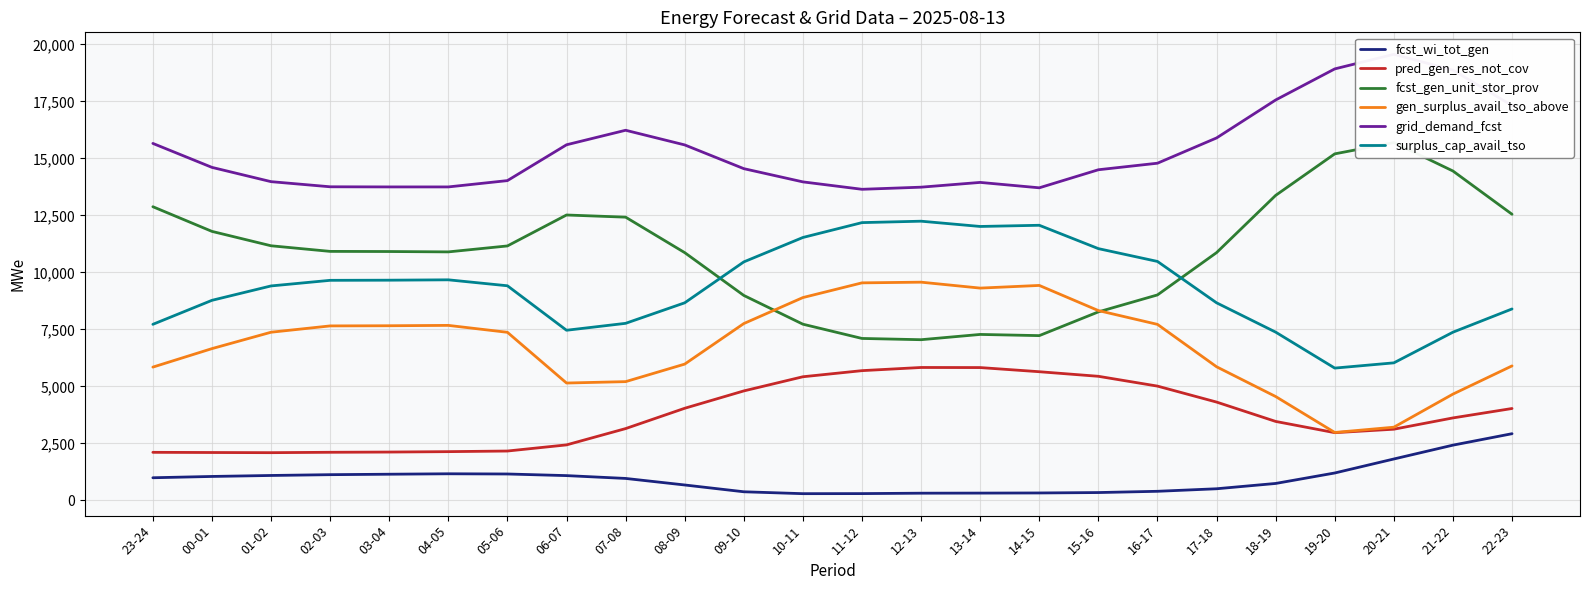

What are all the series names shown in the legend?

fcst_wi_tot_gen, pred_gen_res_not_cov, fcst_gen_unit_stor_prov, gen_surplus_avail_tso_above, grid_demand_fcst, surplus_cap_avail_tso